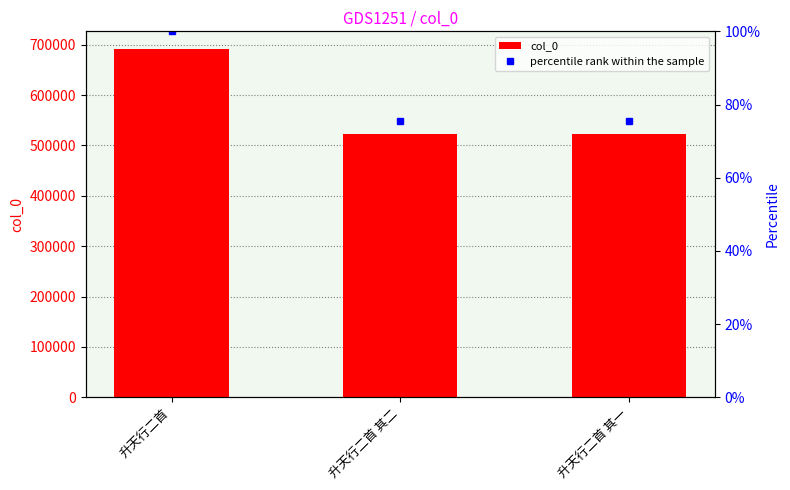

Which has a higher value, 升天行二首 其二 or 升天行二首 其一?

升天行二首 其二